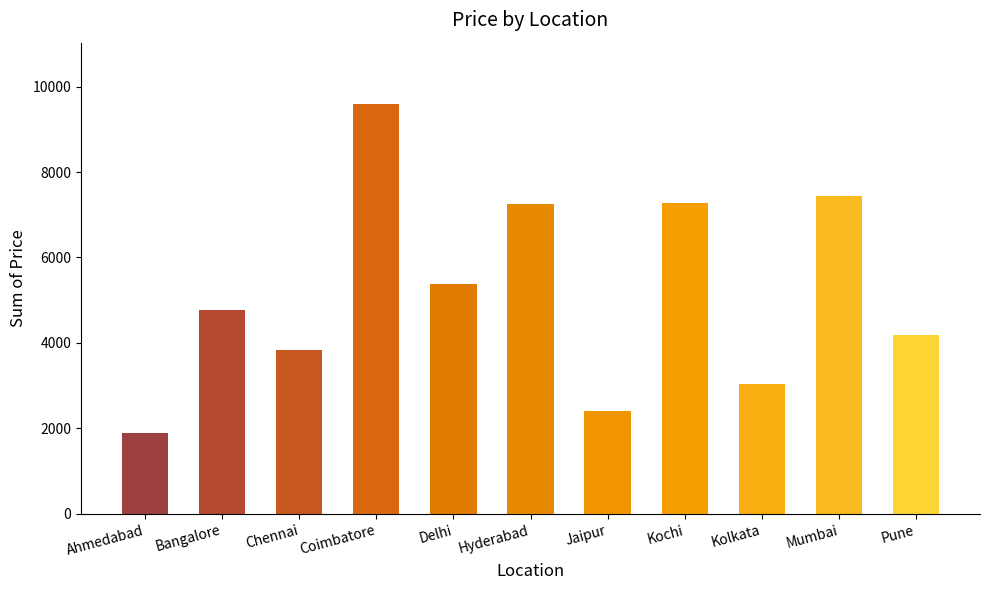

What is the value of the 6th bar from the left?

7254.2